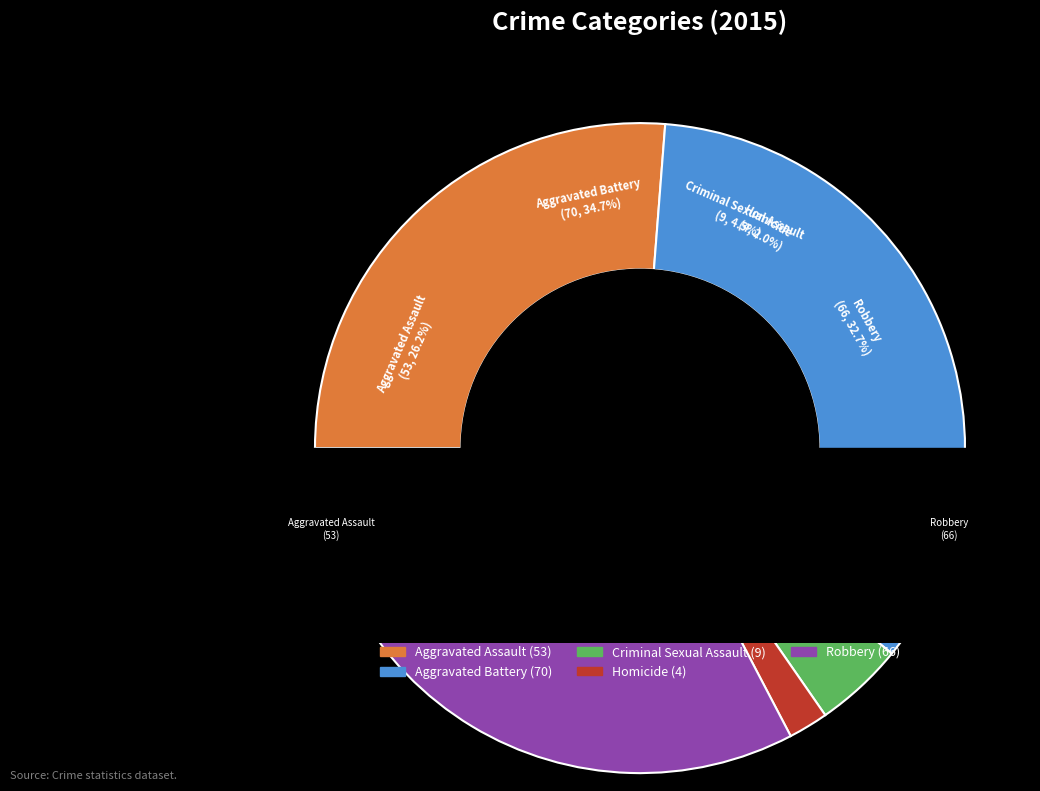

How many slices are in this pie chart?

5